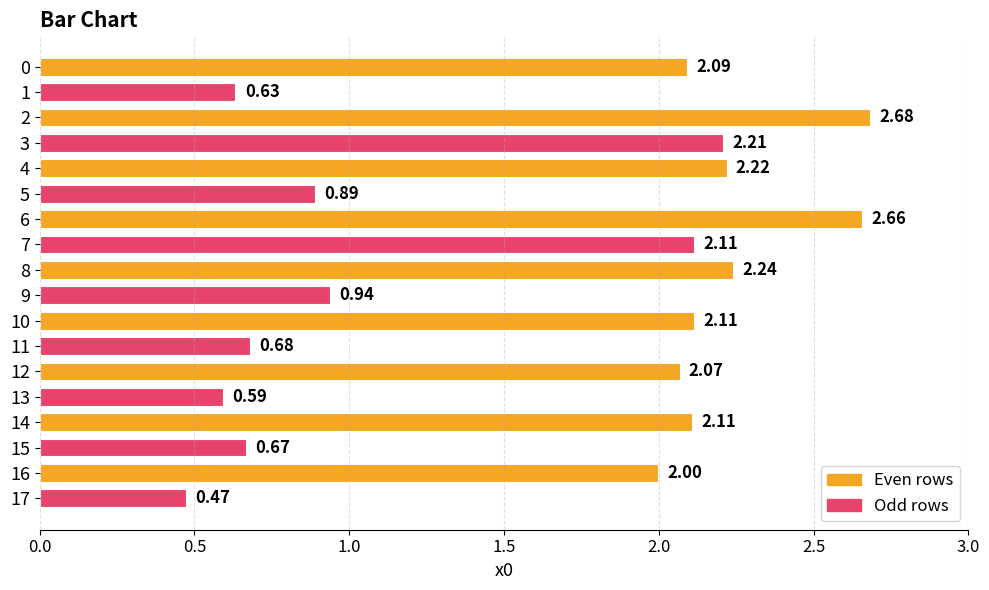

What is the sum of the values at 0 and 9?

3.0